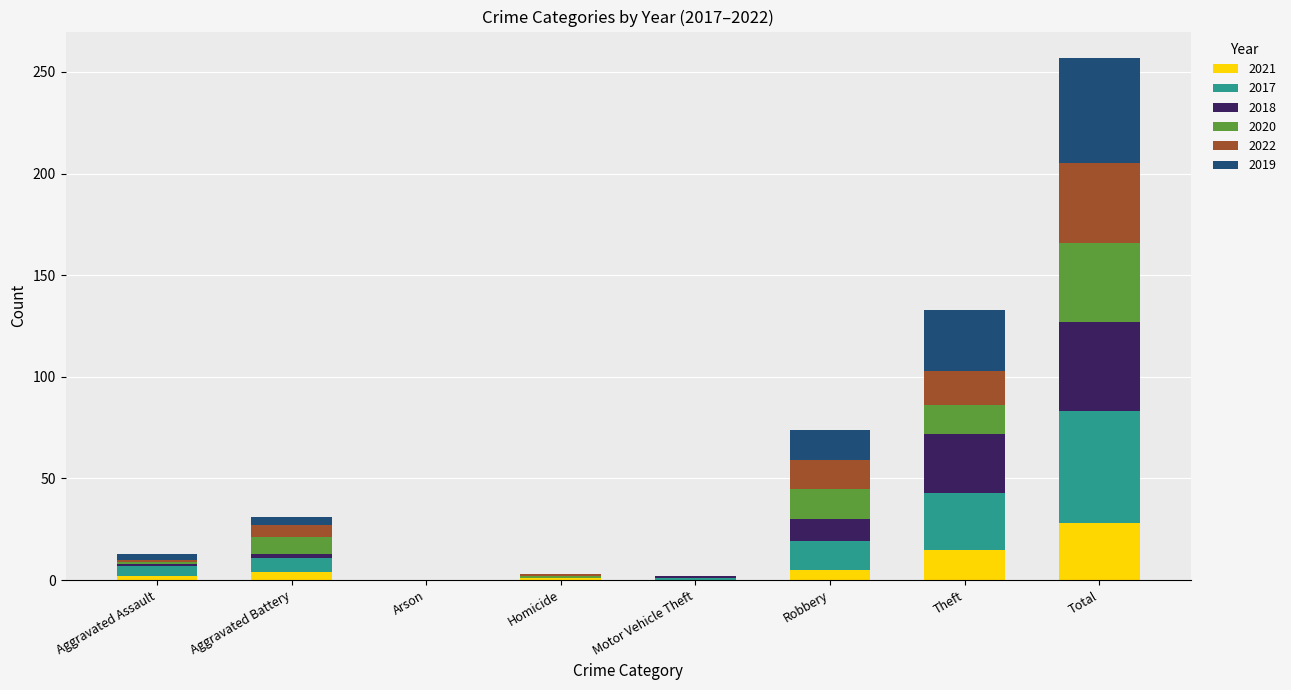

Are the bars horizontal?

No